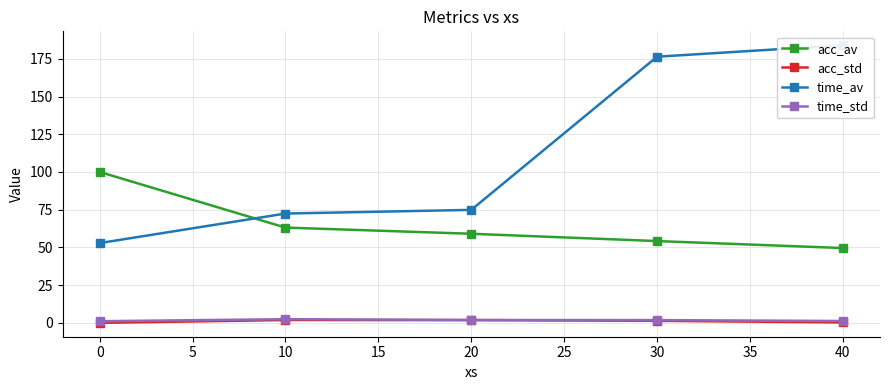

Rank the categories by acc_av value from highest to lowest.

0, 10, 20, 30, 40